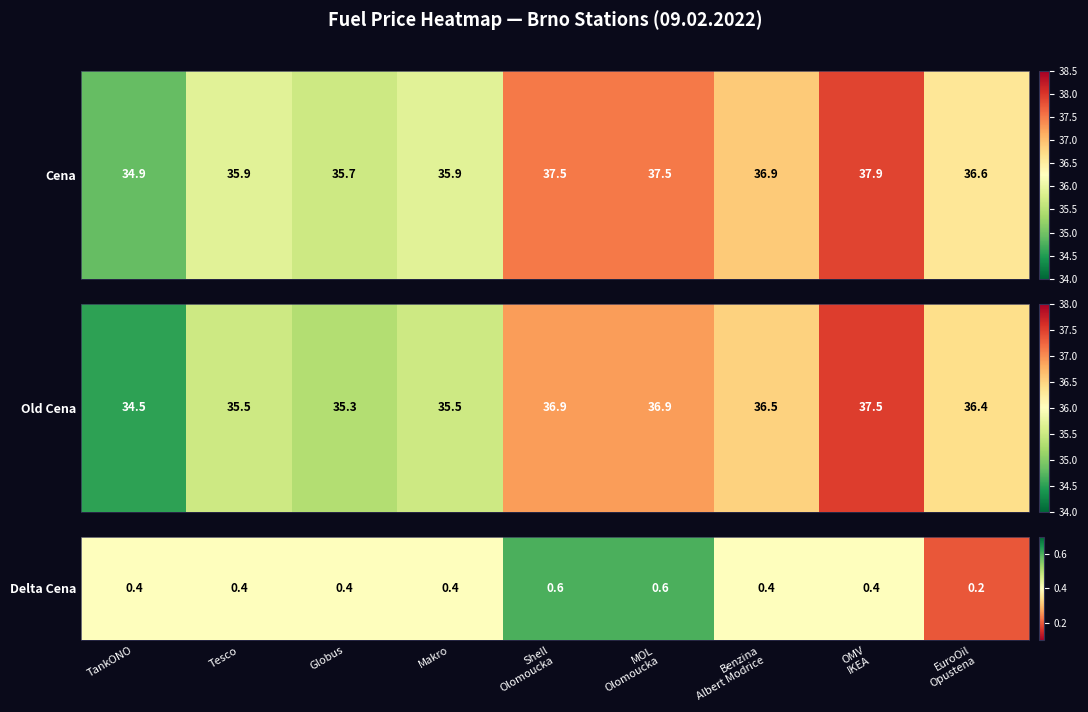

What is the difference between the maximum and minimum values?

0.4